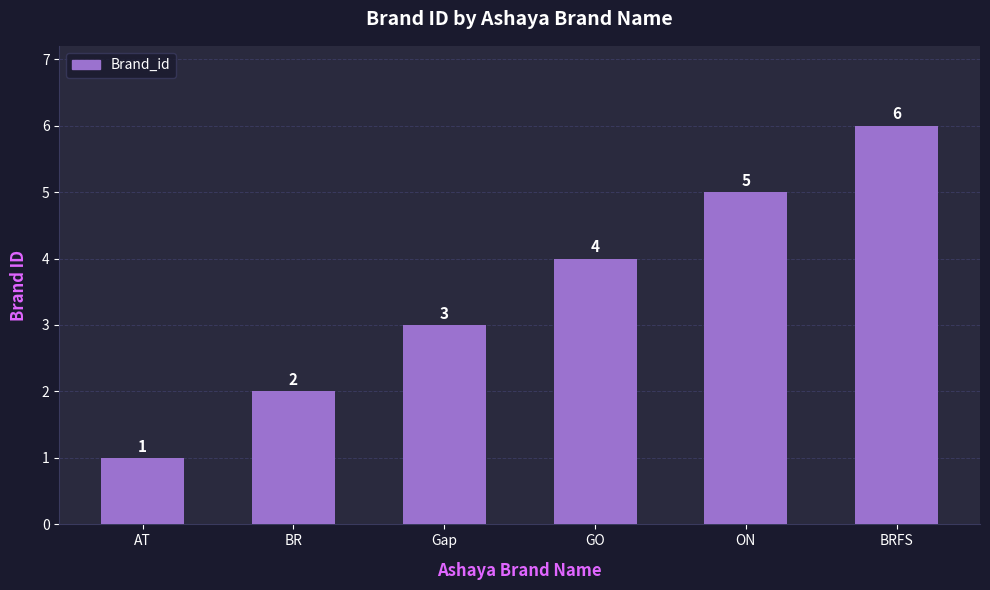

What is the approximate value at Gap?

3